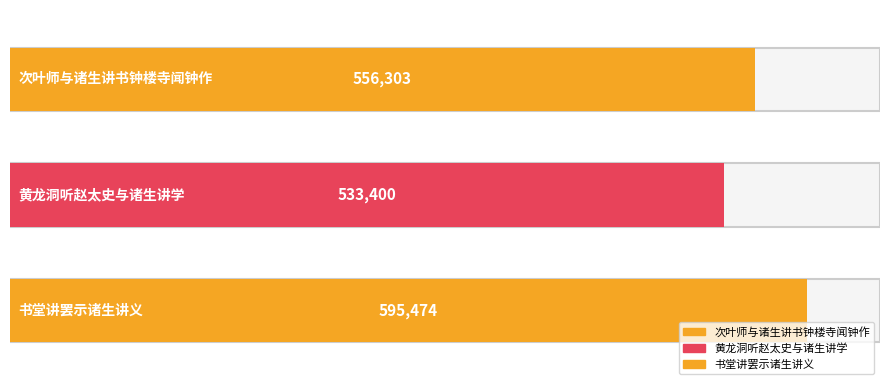

Rank the categories by value from lowest to highest.

黄龙洞听赵太史与诸生讲学, 次叶师与诸生讲书钟楼寺闻钟作, 书堂讲罢示诸生讲义